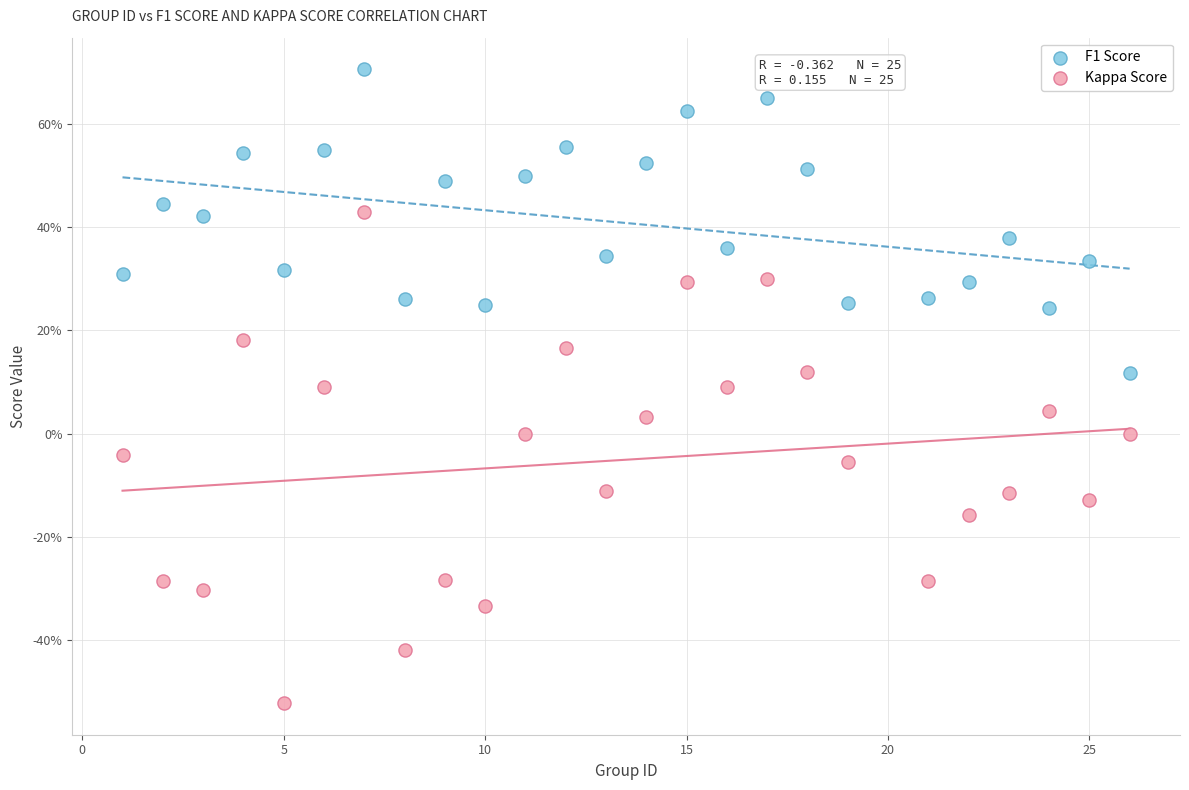

What are all the series names shown in the legend?

F1 Score, Kappa Score